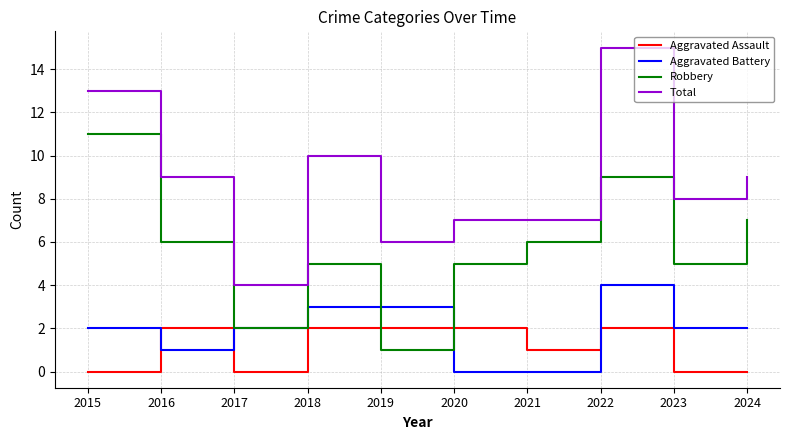

At how many categories does at least one series exceed 1?

10